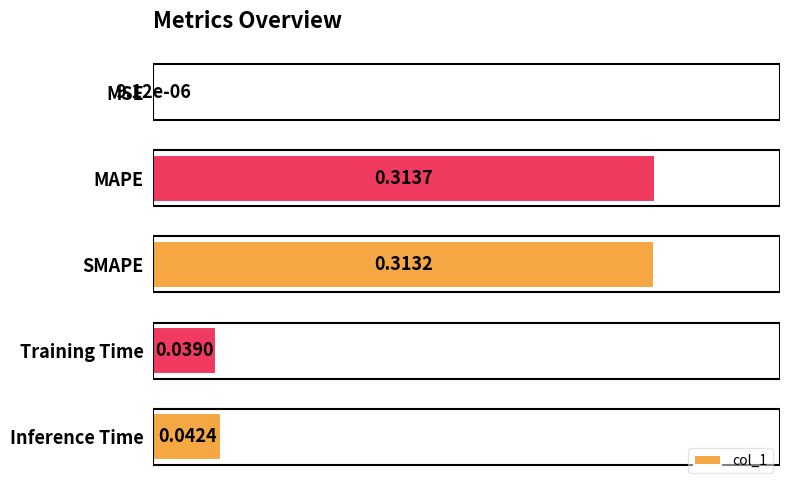

Where is the data nearest to the value 0?

MSE